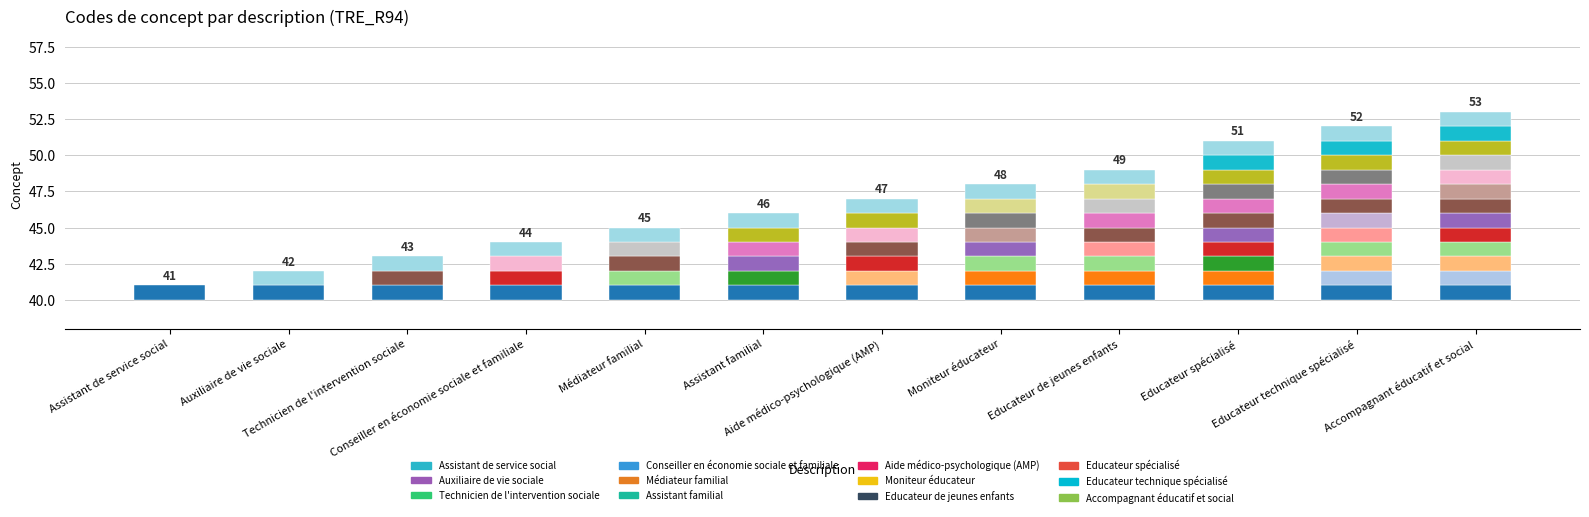

What is the label of the 12th bar from the left?

Accompagnant éducatif et social